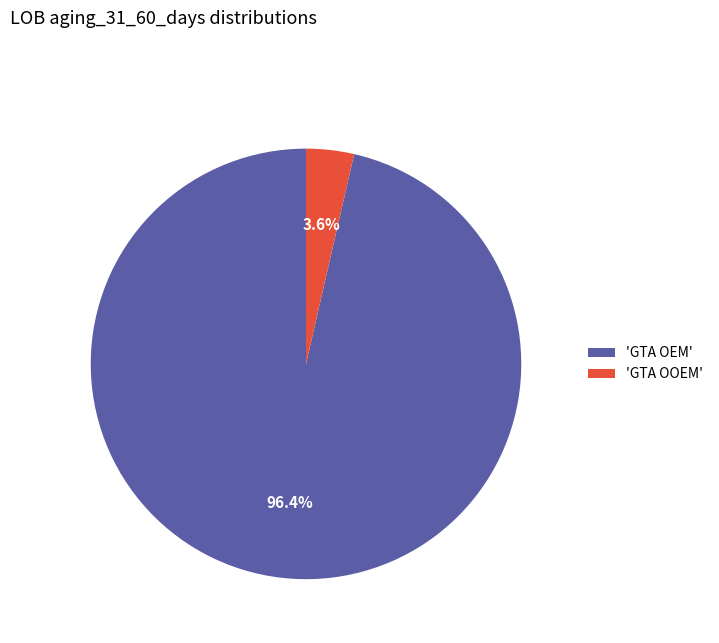

Which category has the biggest portion of the pie?

'GTA OEM'